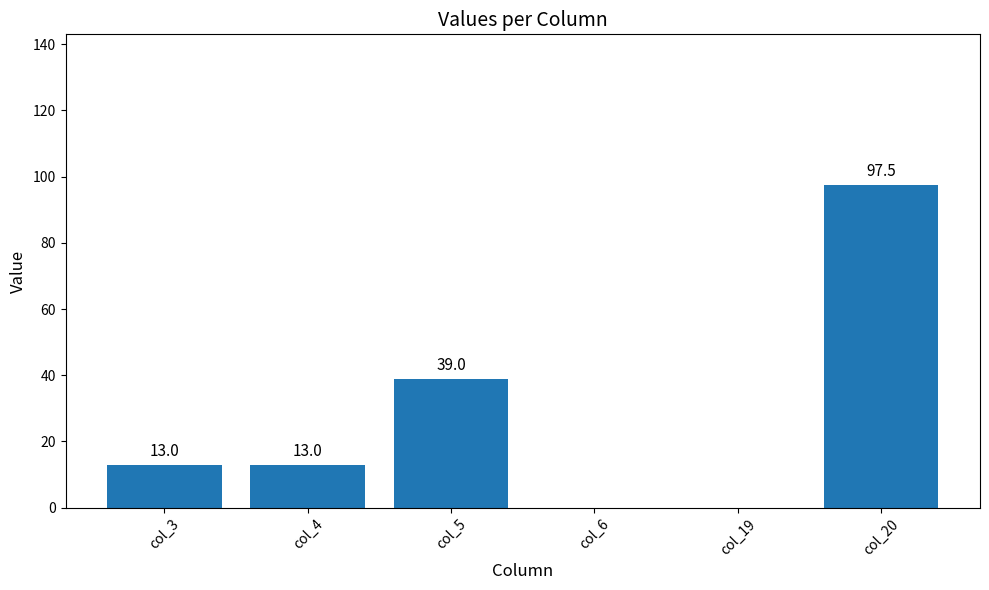

The chart shows a value of 13.0 at col_3. True or false?

True